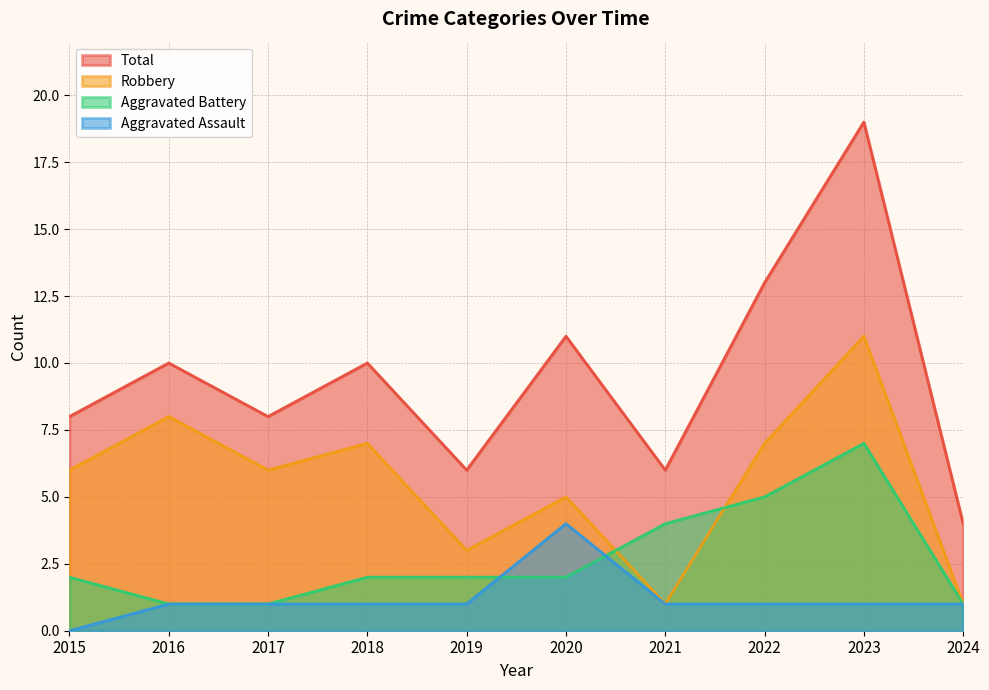

True or false: Total has more than 1 interior local peaks.

True